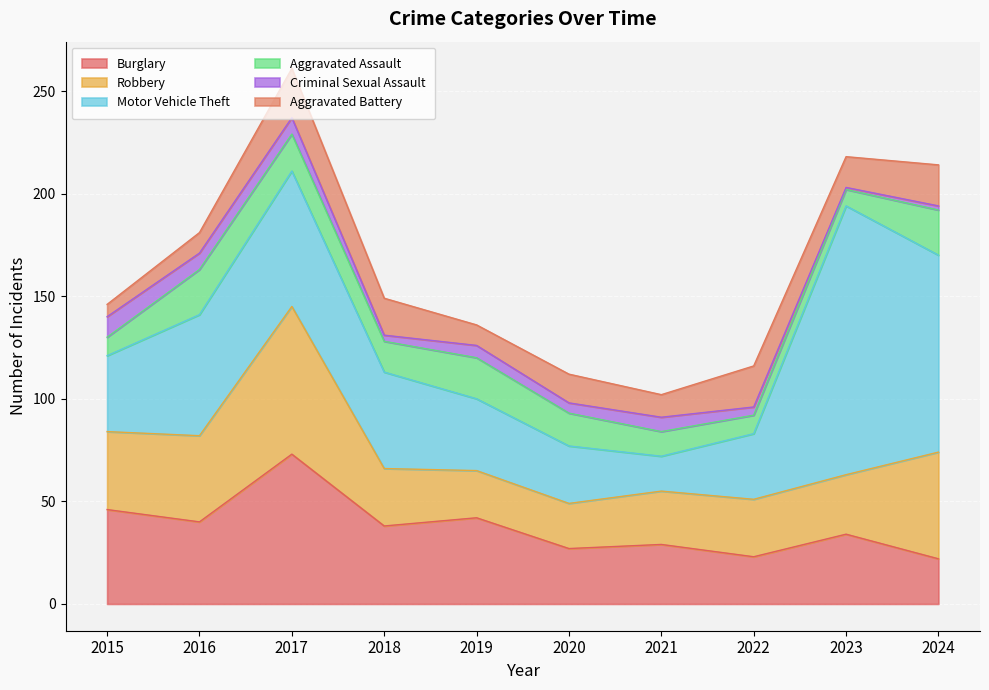

What is the difference between the maximum and minimum values in the Aggravated Battery series?

18